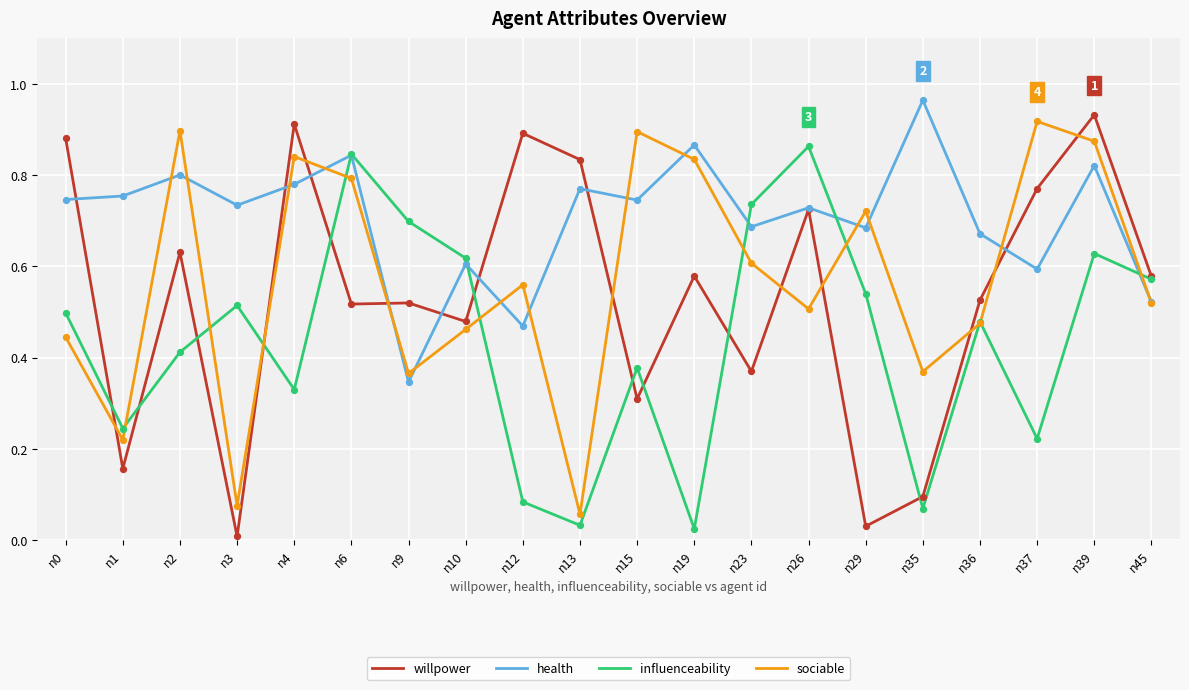

At how many categories does at least one series exceed 0?

20